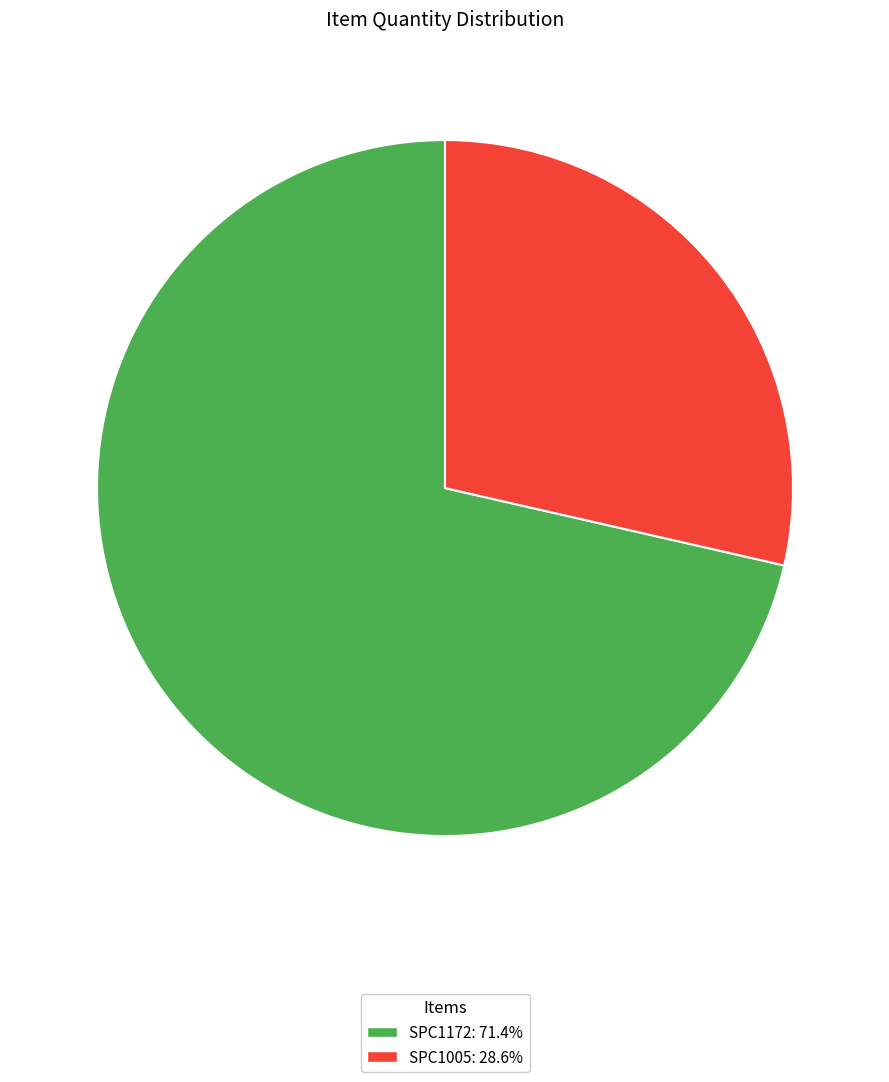

Which has a higher value, SPC1005 or SPC1172?

SPC1172